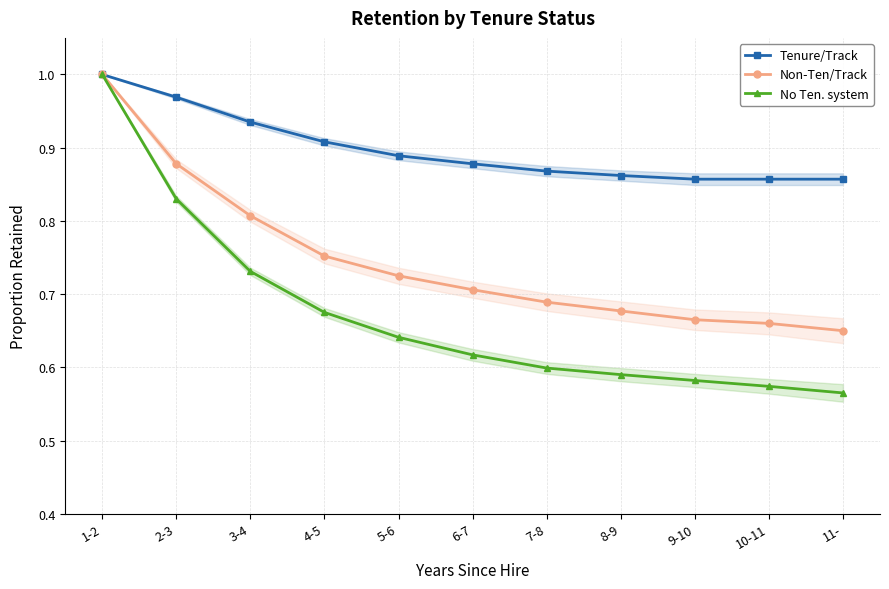

Is the value of Tenure/Track at 8-9 greater than the value of No Ten. system at 6-7?

Yes